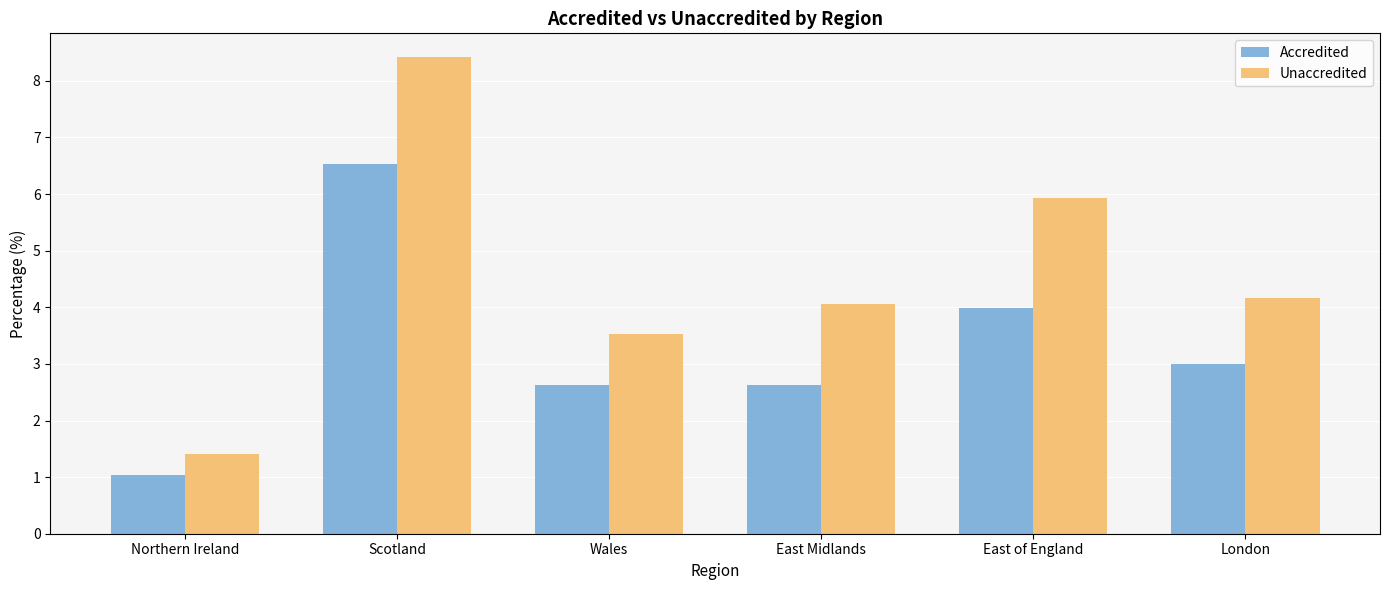

Rank the series by their average value, from lowest to highest.

Accredited, Unaccredited